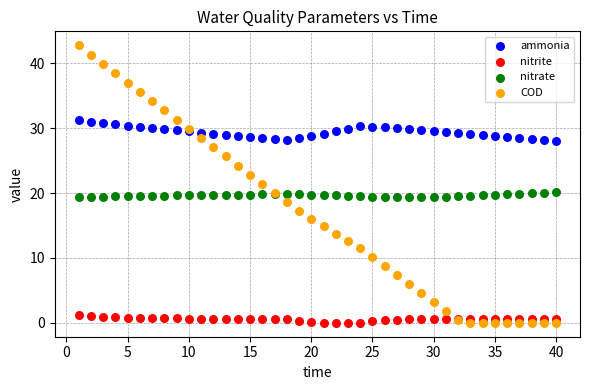

What is the X range (max minus min) for the scatter plot?

39.0